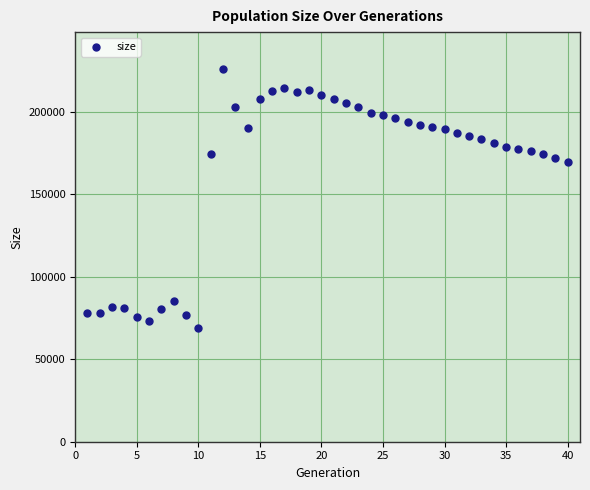

What is the range of X values (max minus min)?

39